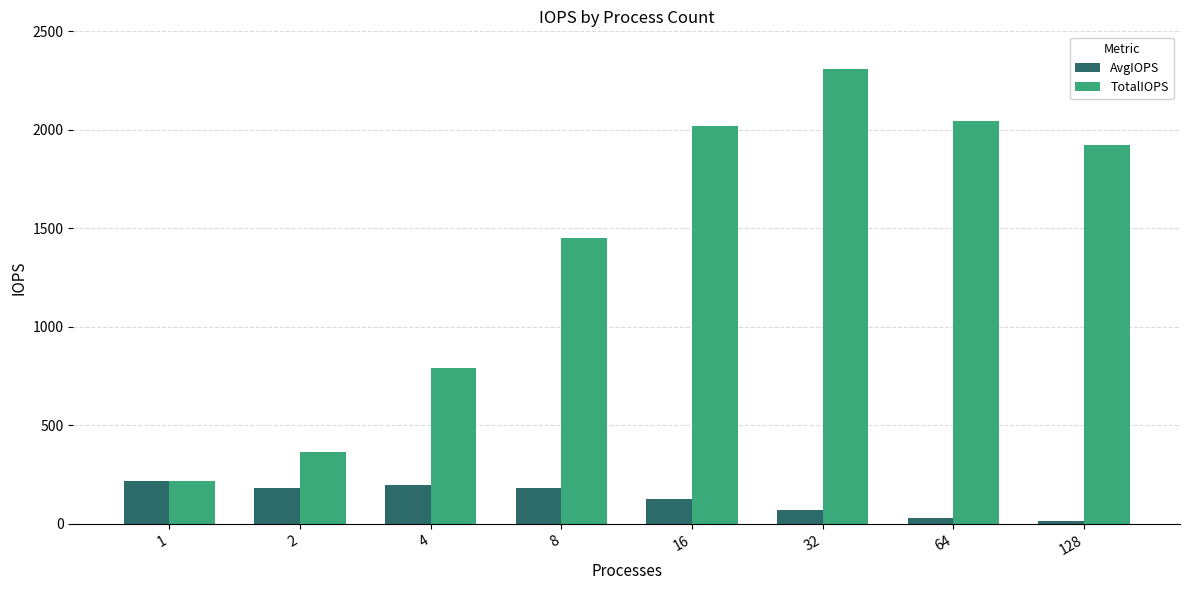

What is the value of the AvgIOPS bar at the 6th from the left?

72.1